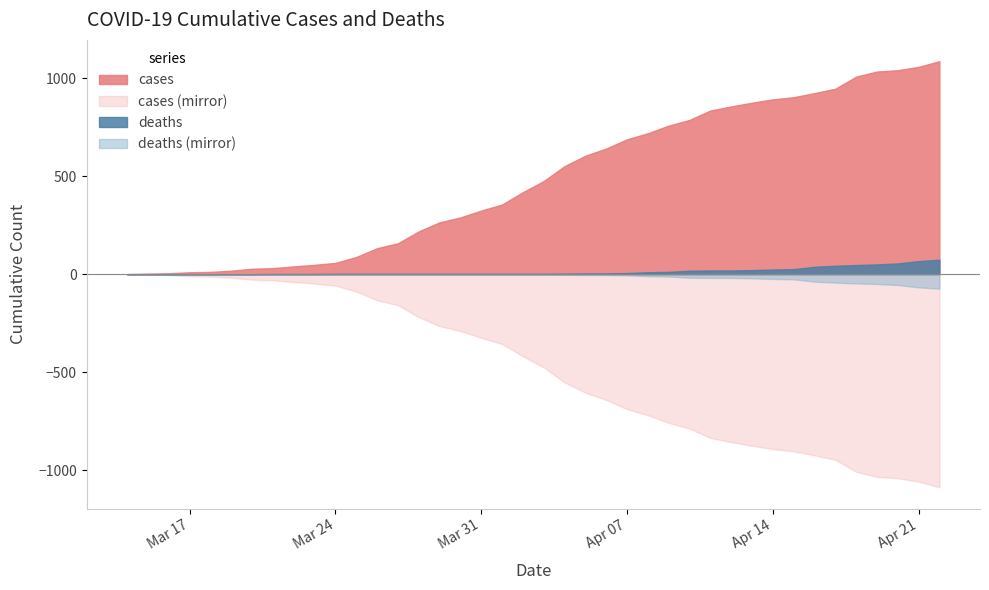

What is the greatest value displayed?

1088